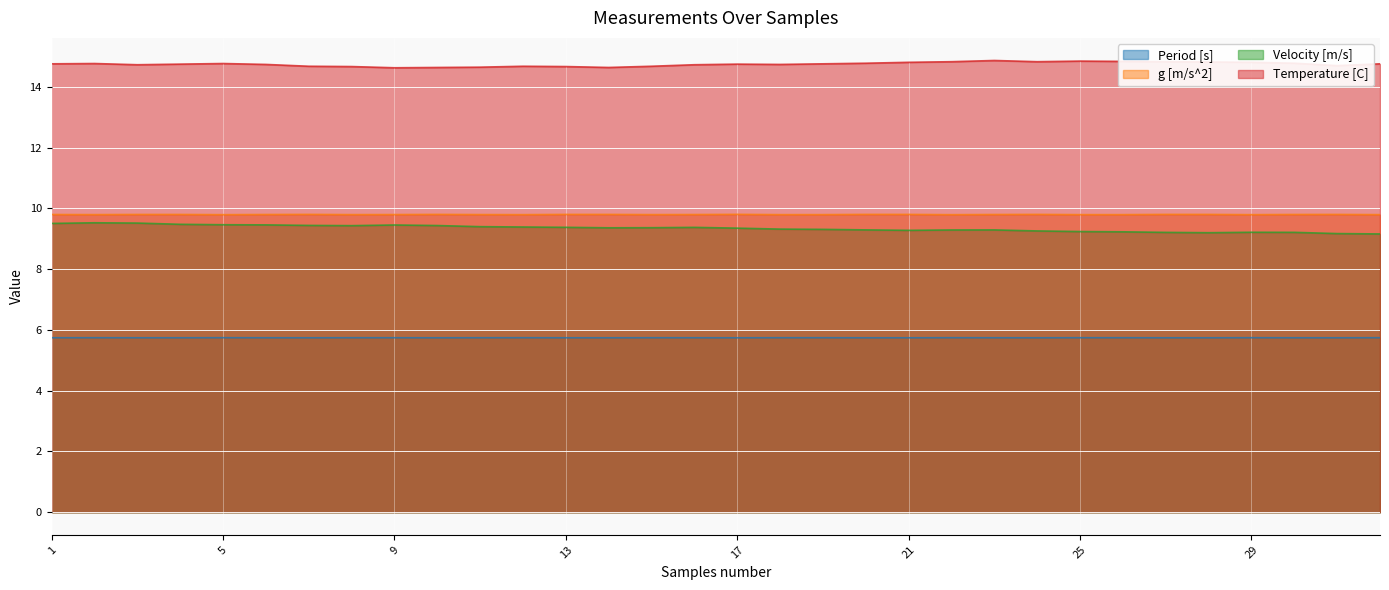

Read the Period [s] value at 20.

5.7